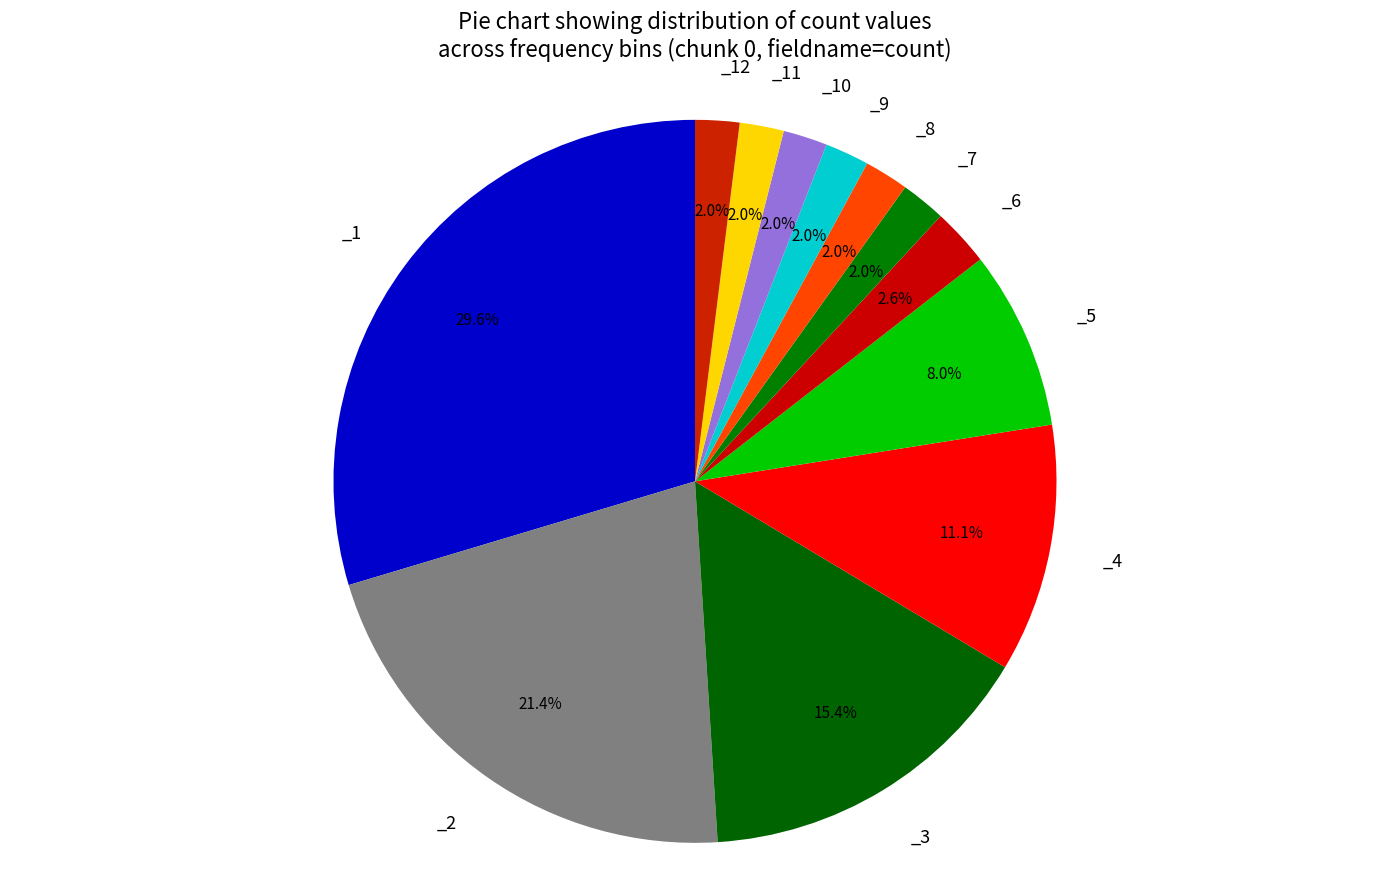

Count the number of slices in the pie.

12